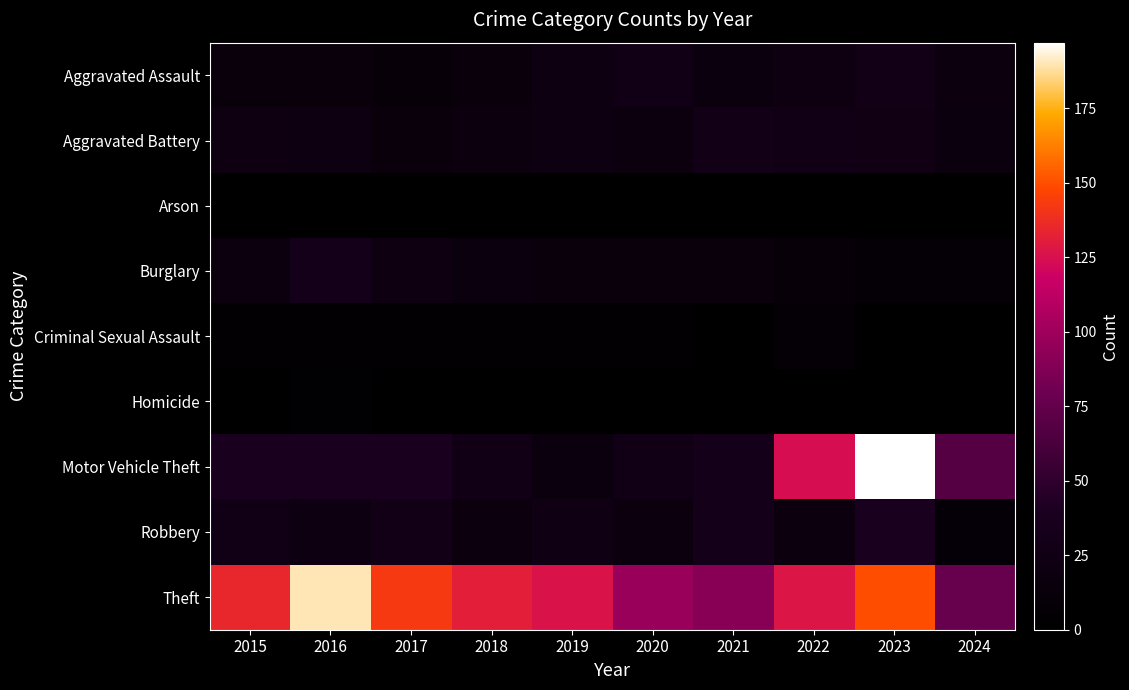

At which category is the sum across all series the highest?

2023